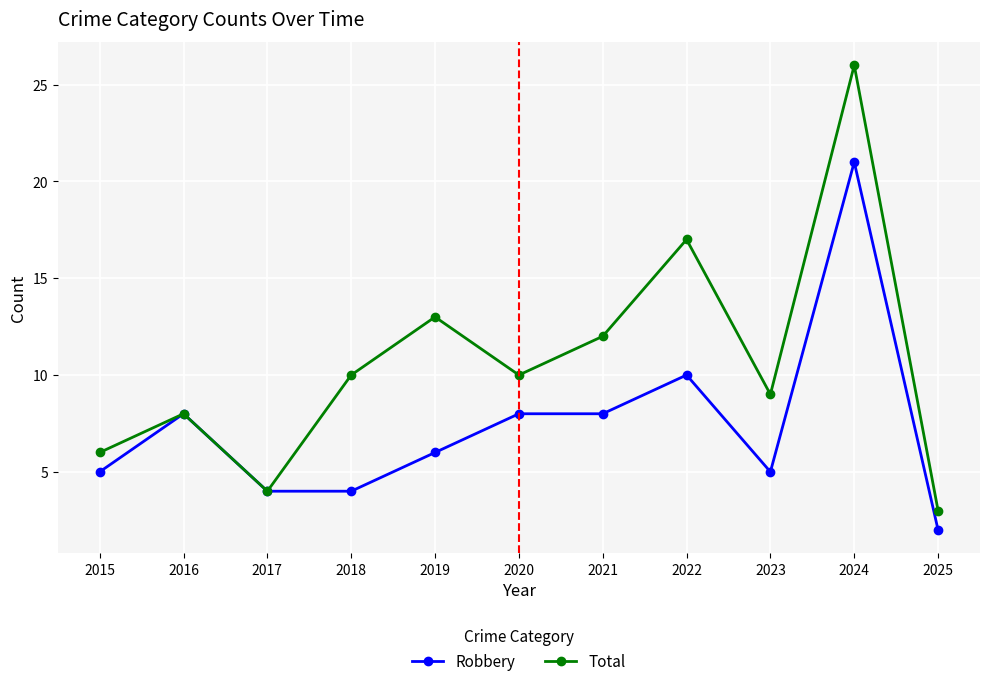

What is the sum of the Total values at 2018 and 2022?

27